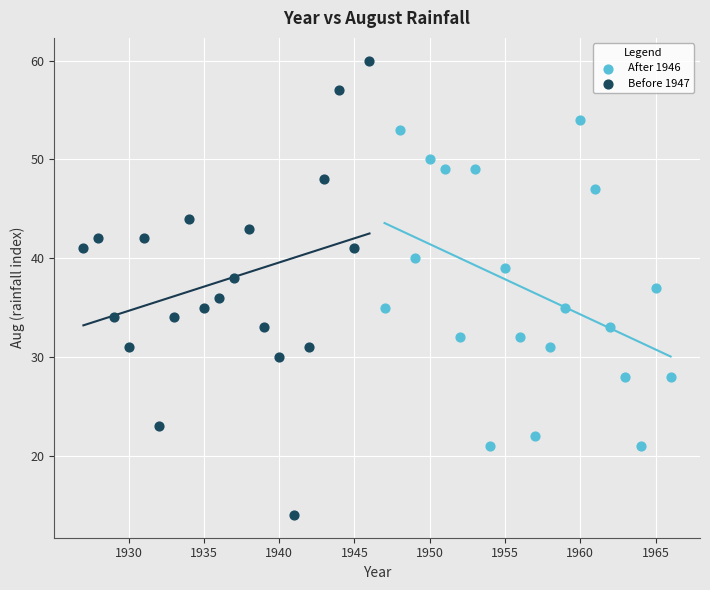

Which series contains the lowest Y value?

Before 1947